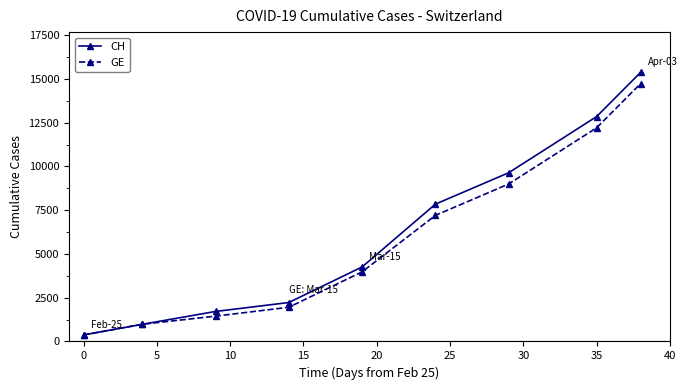

At how many categories does at least one series exceed 5543?

4